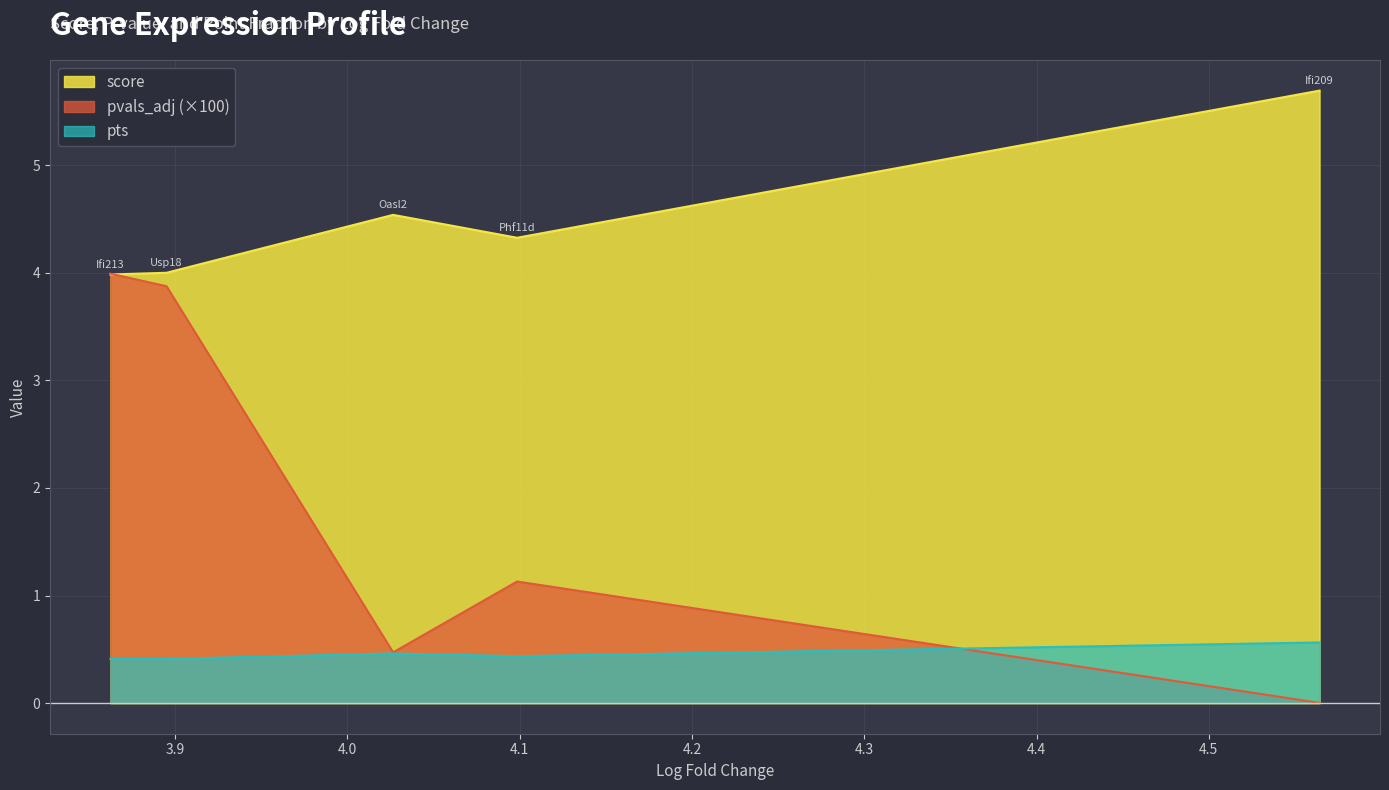

Where is the first local minimum for score?

Phf11d